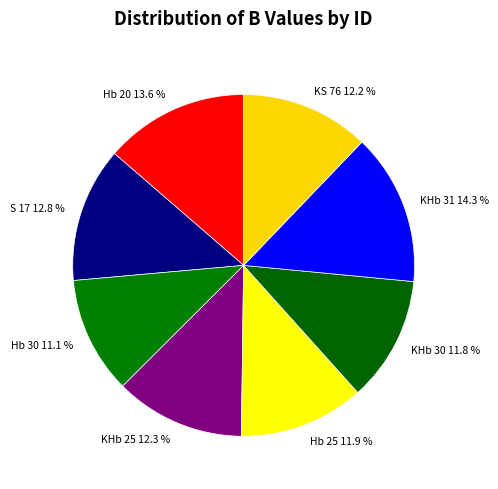

Is there any slice that represents more than half of the pie?

No